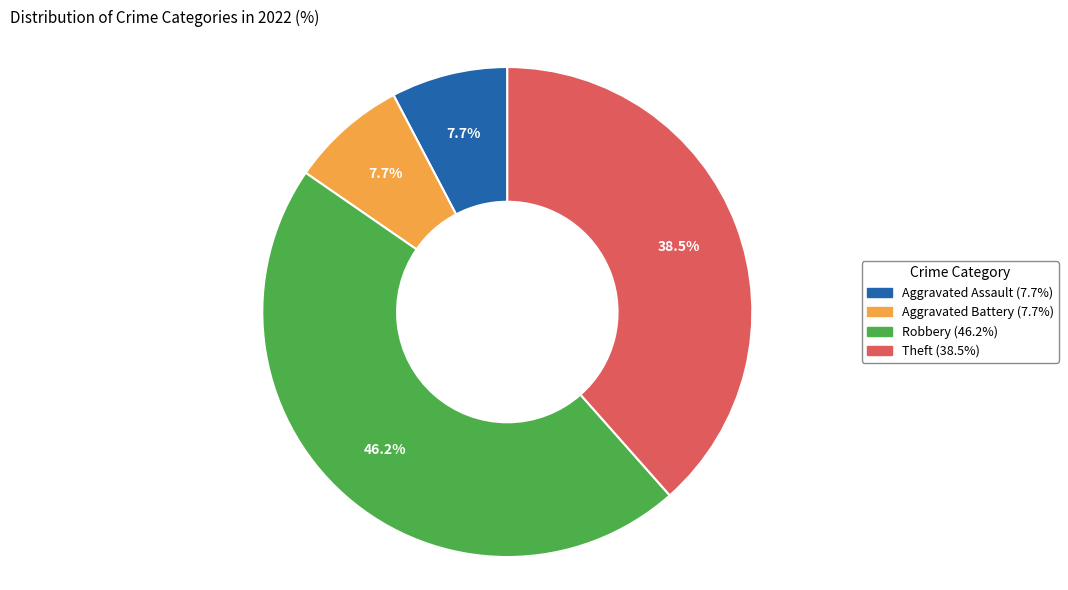

Is there a majority slice in this chart?

No